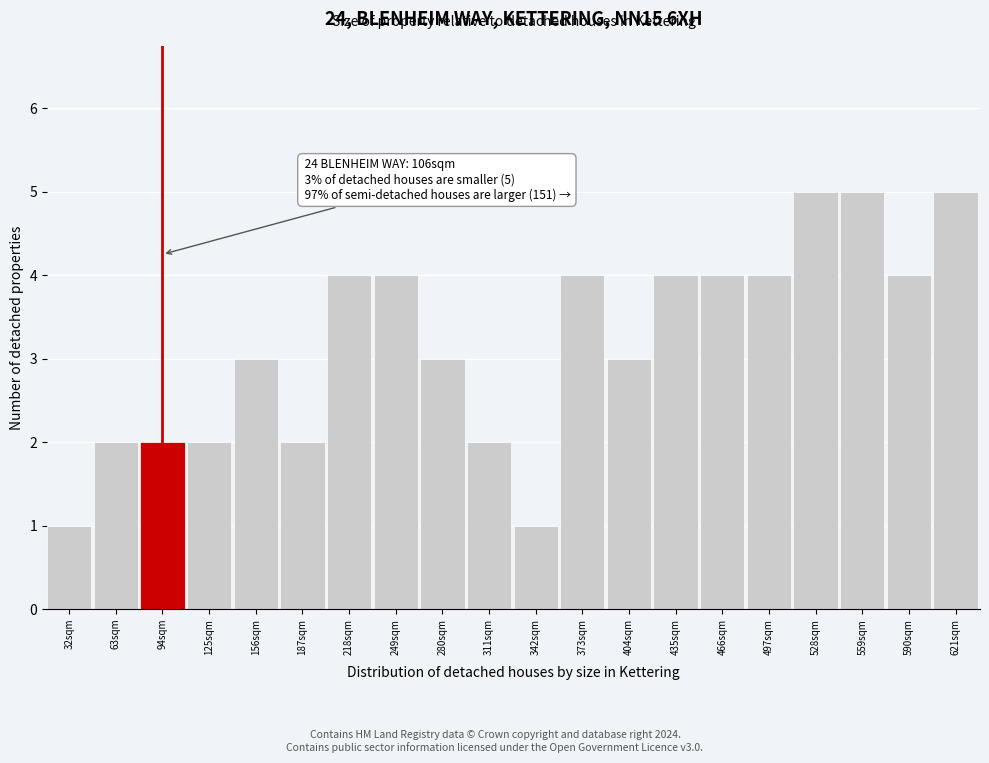

Reading right to left, transcribe all the data shown in this chart.

5	4	5	5	4	4	4	3	4	1	2	3	4	4	2	3	2	2	2	1